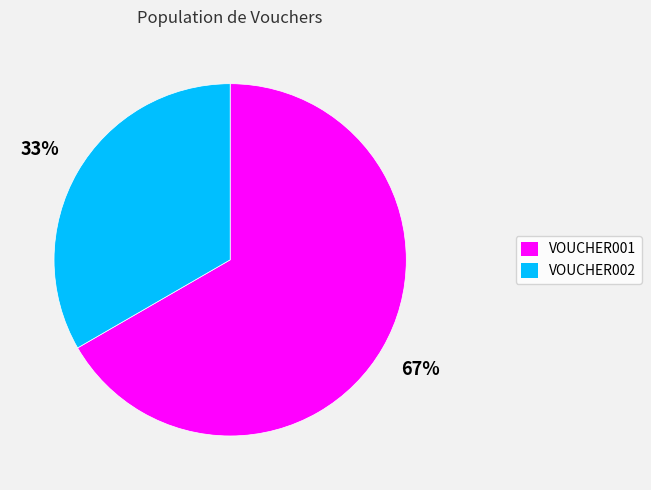

How many segments does this pie chart have?

2